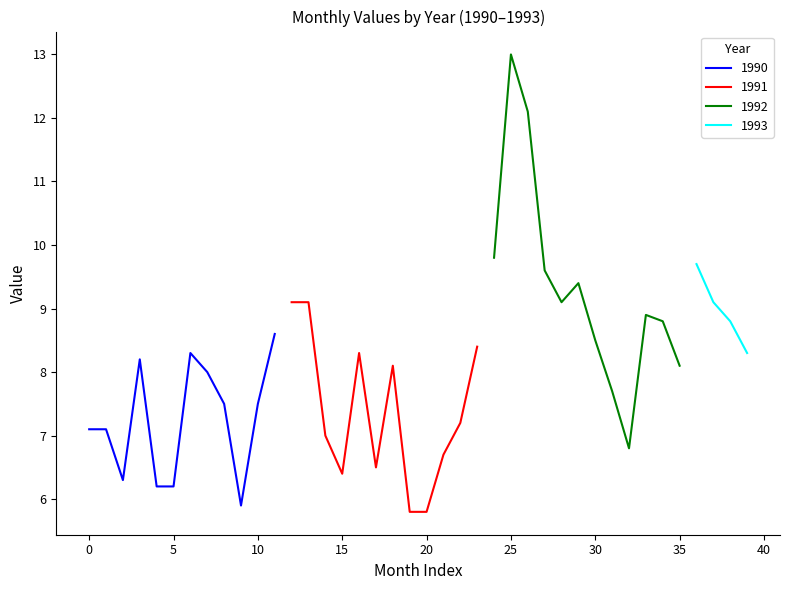

Is it true that 1990 equals 10.8 at 10?

False